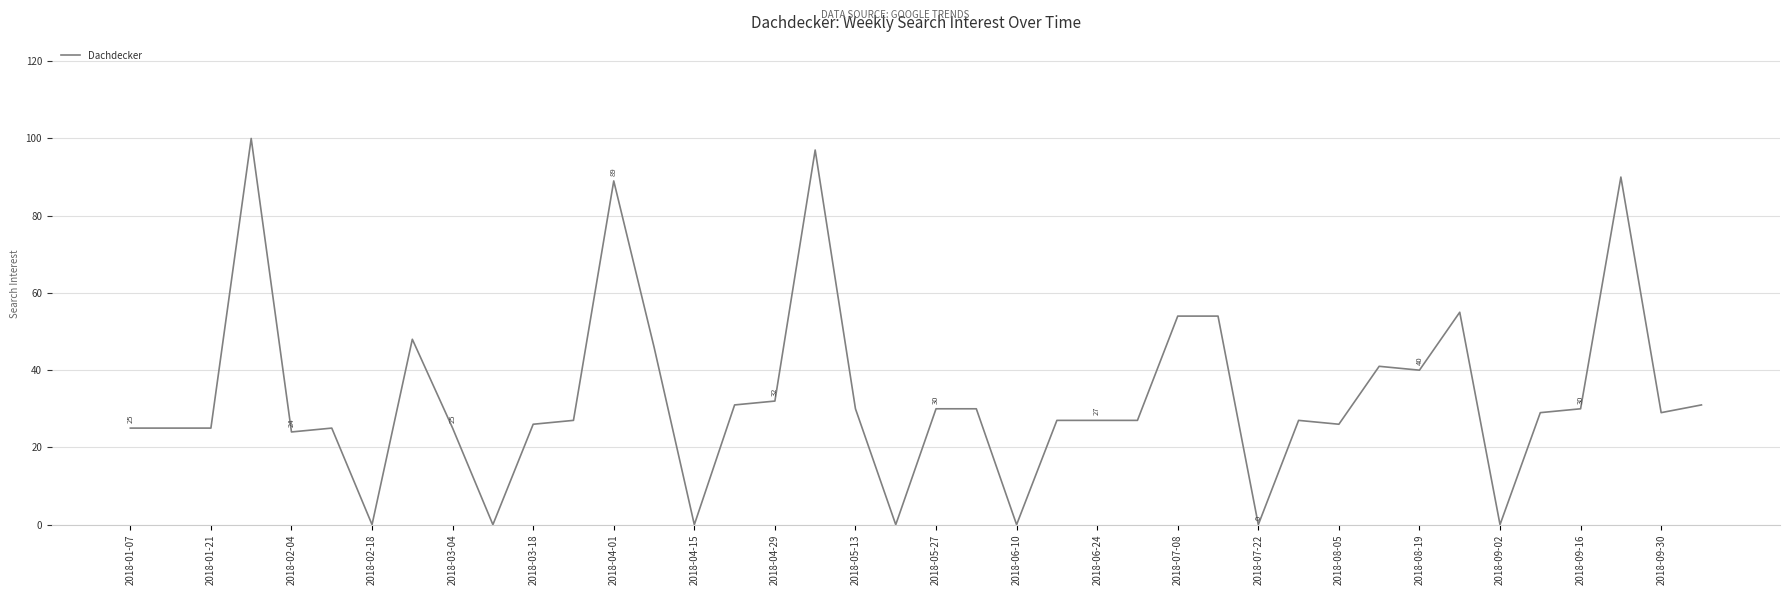

What is the maximum value shown in the chart?

100